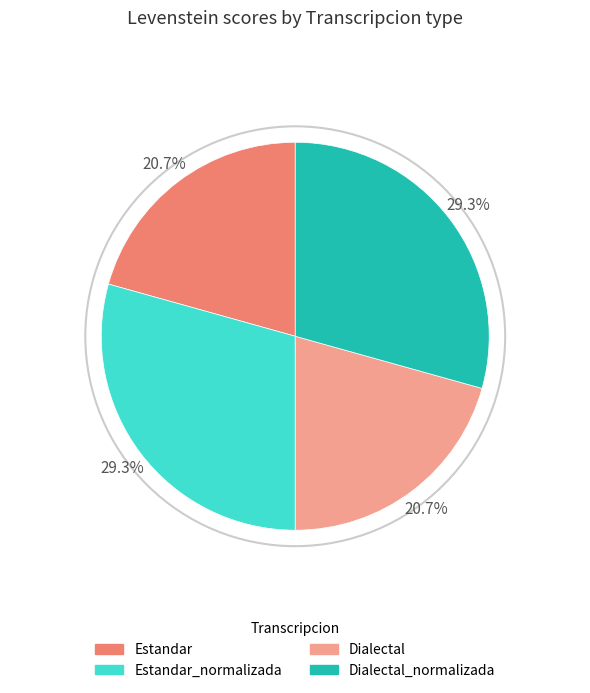

Is there any slice that represents more than half of the pie?

No